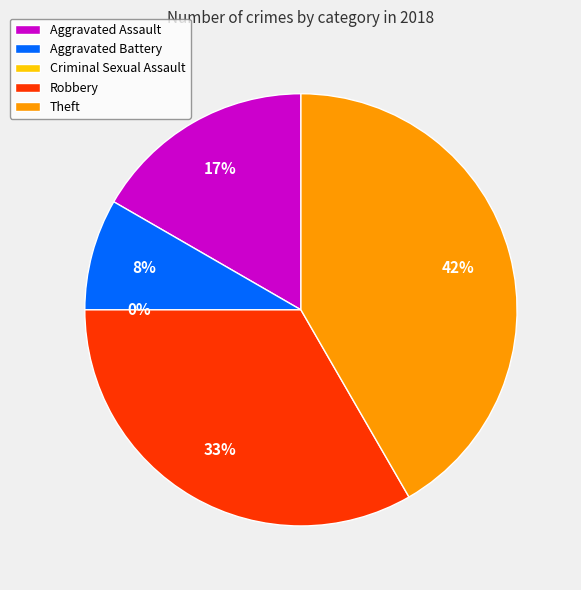

Is there any slice that represents more than half of the pie?

No